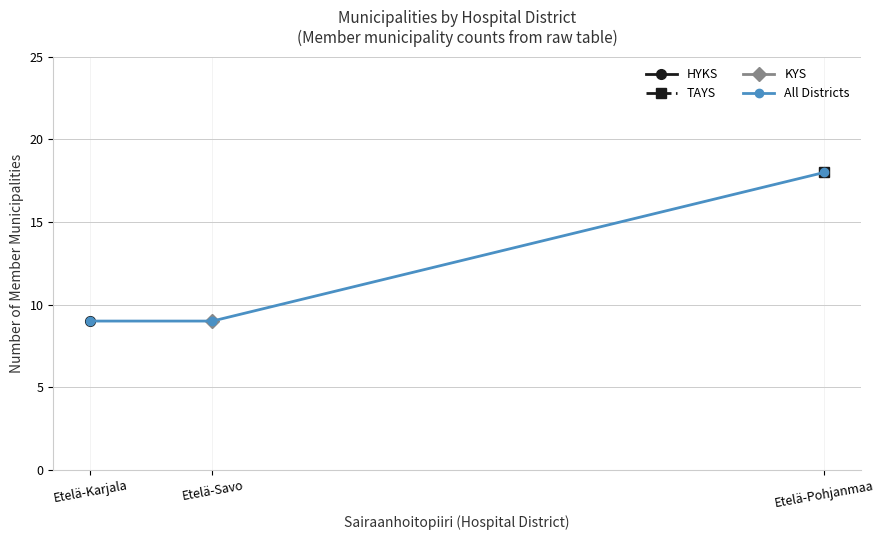

What is the label of the 3rd point from the right?

Etelä-Karjala